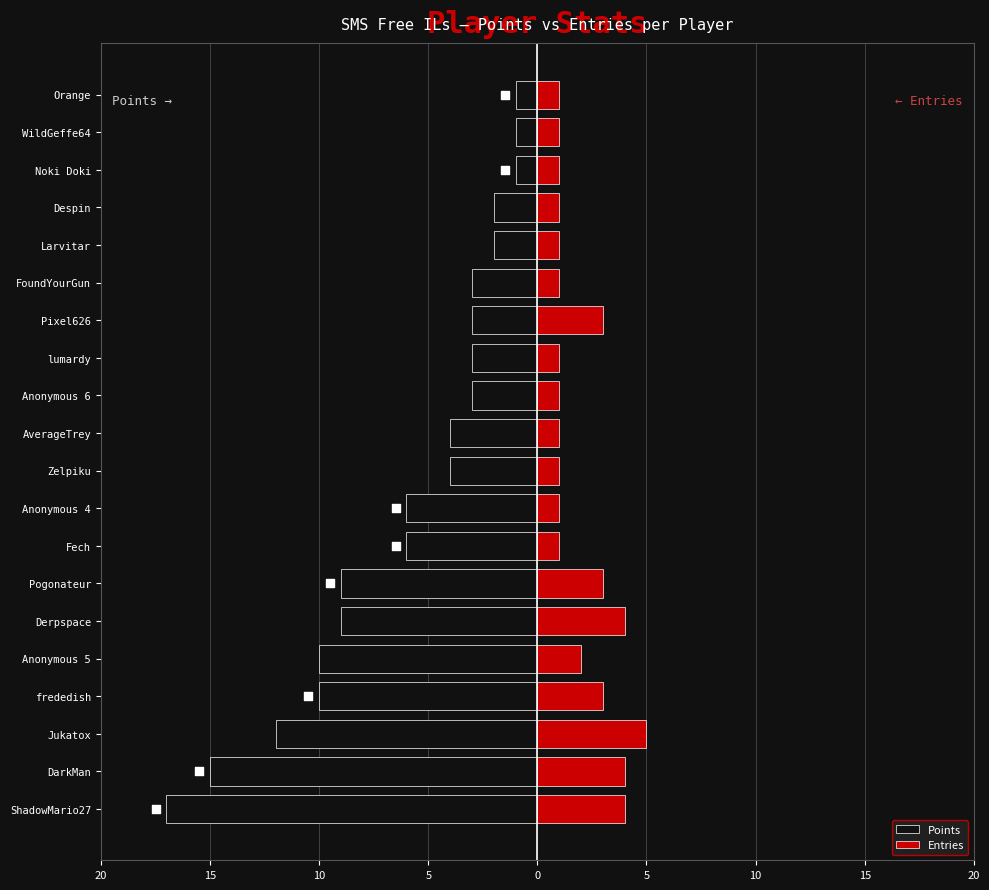

Which series reaches the maximum Y coordinate?

Entries